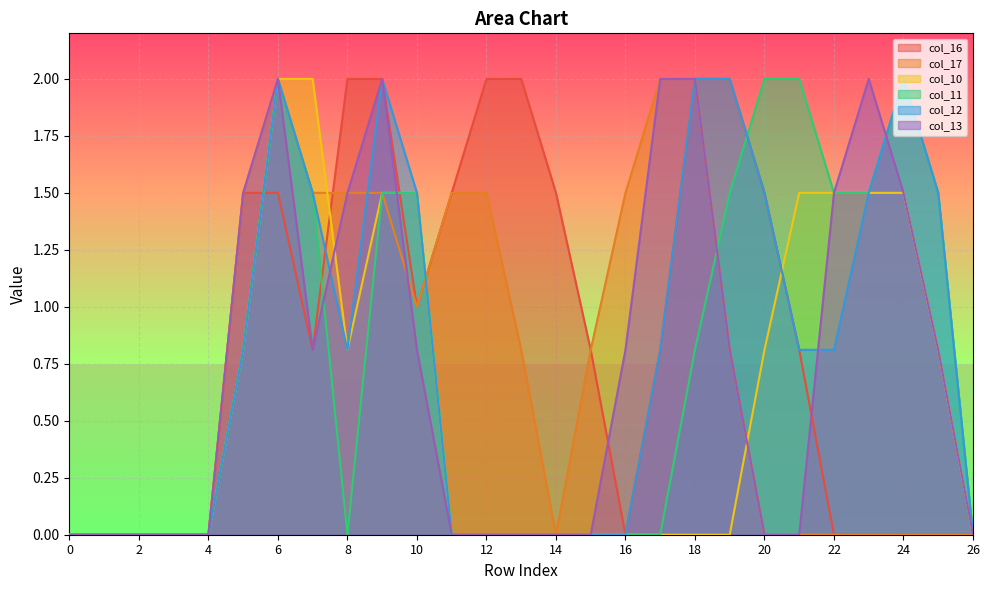

Reading left to right, extract all data points from this chart.

col_16: 0.0	0.0	0.0	0.0	0.0	1.5	1.5	0.8	2.0	2.0	1.0	1.5	2.0	2.0	1.5	0.8	0.0	0.8	2.0	2.0	1.5	0.8	0.0	0.0	0.0	0.0	0.0
col_17: 0.0	0.0	0.0	0.0	0.0	1.5	2.0	1.5	1.5	1.5	1.0	1.5	1.5	0.8	0.0	0.8	1.5	2.0	2.0	0.8	0.0	0.0	0.0	0.0	0.0	0.0	0.0
col_10: 0.0	0.0	0.0	0.0	0.0	0.8	2.0	2.0	0.8	1.5	1.5	0.0	0.0	0.0	0.0	0.0	0.0	0.0	0.0	0.0	0.8	1.5	1.5	1.5	1.5	0.8	0.0
col_11: 0.0	0.0	0.0	0.0	0.0	0.8	2.0	1.5	0.0	1.5	1.5	0.0	0.0	0.0	0.0	0.0	0.0	0.0	0.8	1.5	2.0	2.0	1.5	1.5	2.0	1.5	0.0
col_12: 0.0	0.0	0.0	0.0	0.0	0.8	2.0	1.5	0.8	2.0	1.5	0.0	0.0	0.0	0.0	0.0	0.0	0.8	2.0	2.0	1.5	0.8	0.8	1.5	2.0	1.5	0.0
col_13: 0.0	0.0	0.0	0.0	0.0	1.5	2.0	0.8	1.5	2.0	0.8	0.0	0.0	0.0	0.0	0.0	0.8	2.0	2.0	0.8	0.0	0.0	1.5	2.0	1.5	0.8	0.0